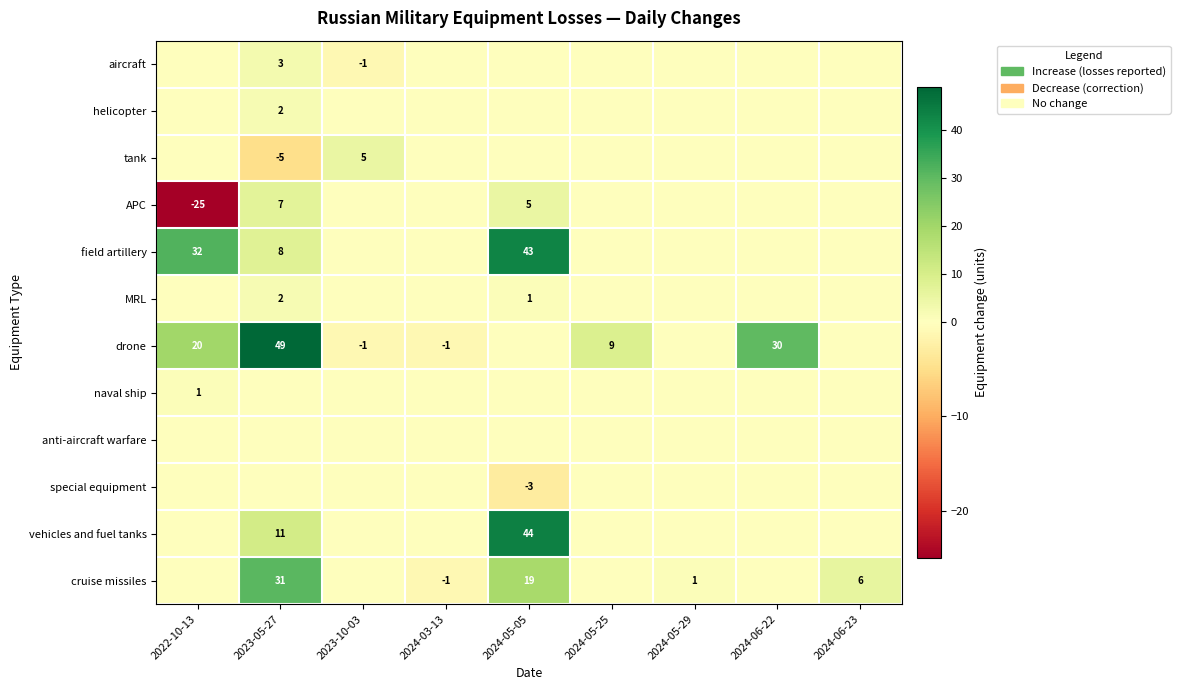

Between 2024-06-23 and 2024-03-13, which is larger?

2024-06-23